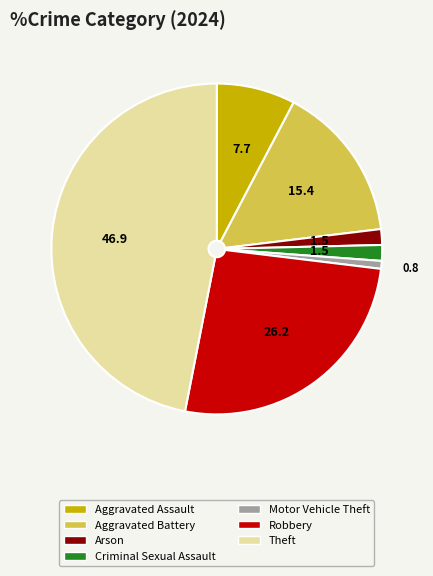

Is it true that Theft is 47% of the pie?

True